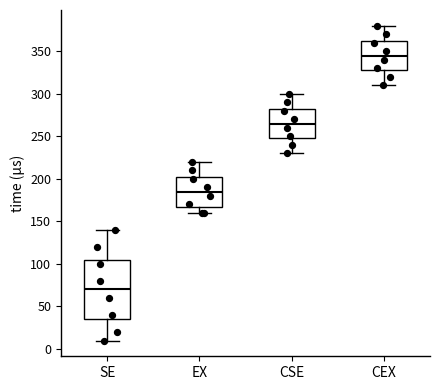

Reading left to right, transcribe this box plot: for each box, give where its median line is, the range the box spans, and where its two whiskers end, as read against the y-axis. The values are not printed on the chart, so give them approximately, as read against the axis.

SE: median 70, box 35 to 105, whiskers 10 to 140
EX: median 185, box 165 to 200, whiskers 160 to 220
CSE: median 265, box 245 to 280, whiskers 230 to 300
CEX: median 345, box 325 to 360, whiskers 310 to 380